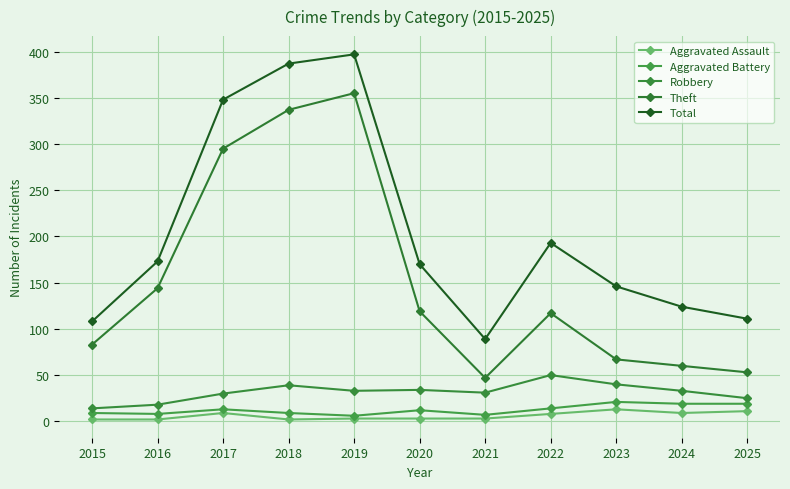

At which category does Total reach its first local peak?

2019